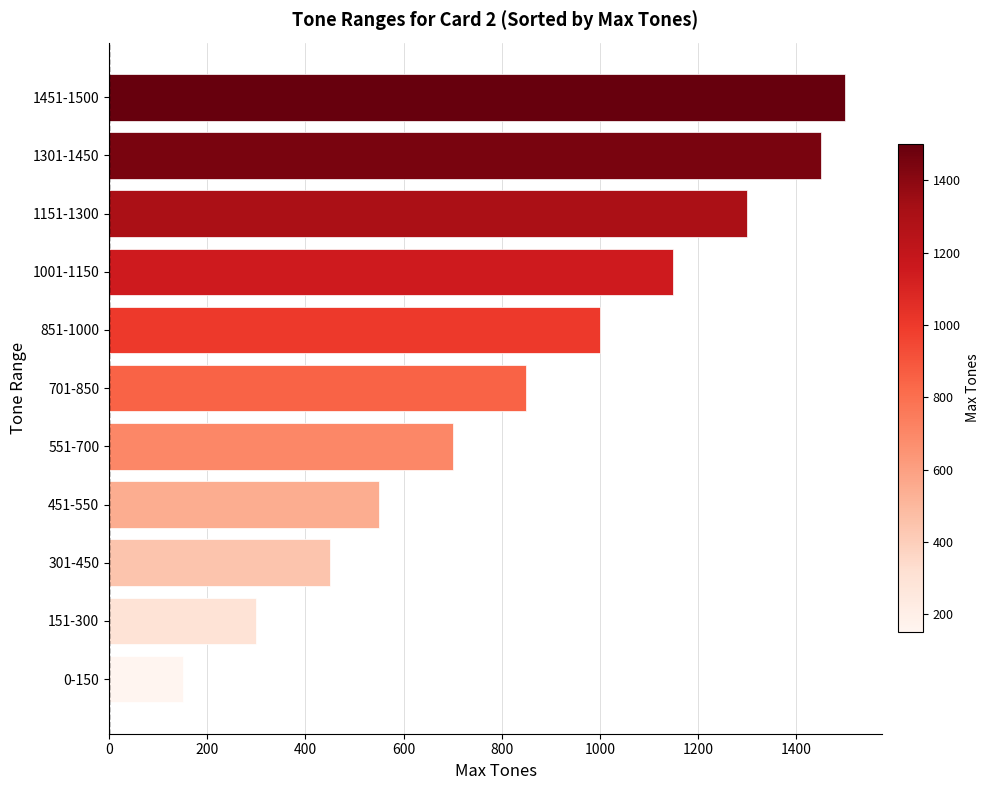

The value at 0-150 is 62. True or false?

False